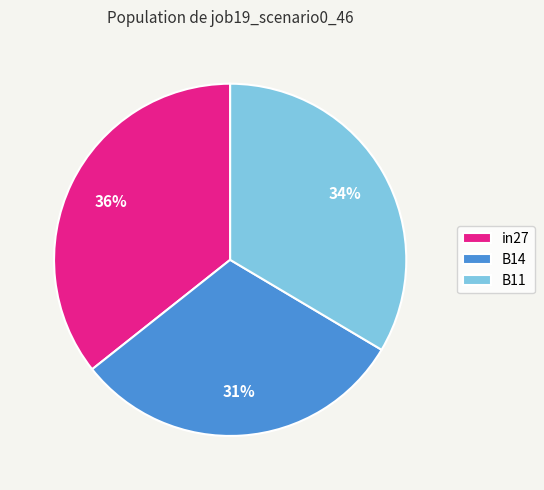

Count the number of slices in the pie.

3